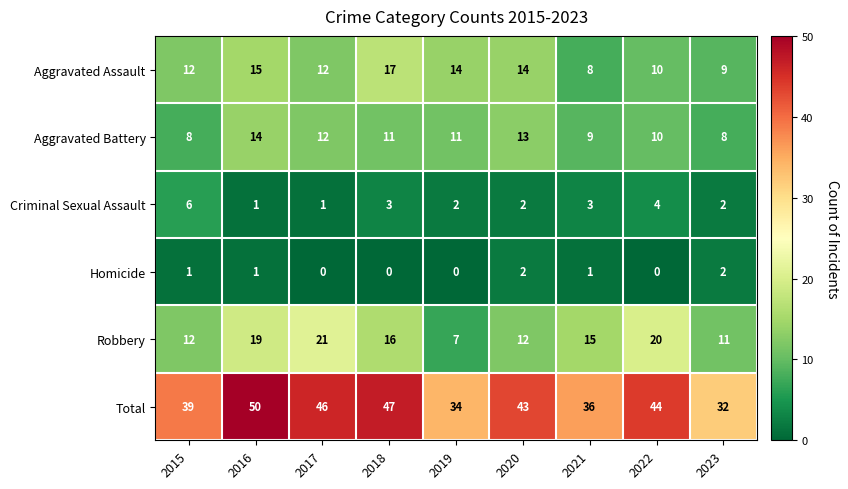

Read the Robbery value at 2018, to the nearest 10.

20